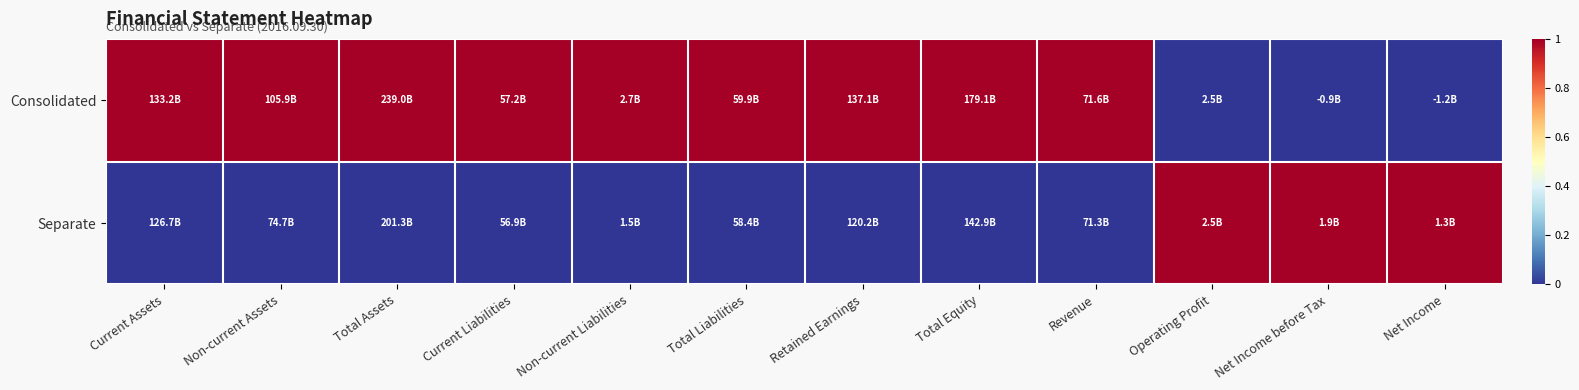

Between Total Equity and Net Income, which is larger?

Total Equity